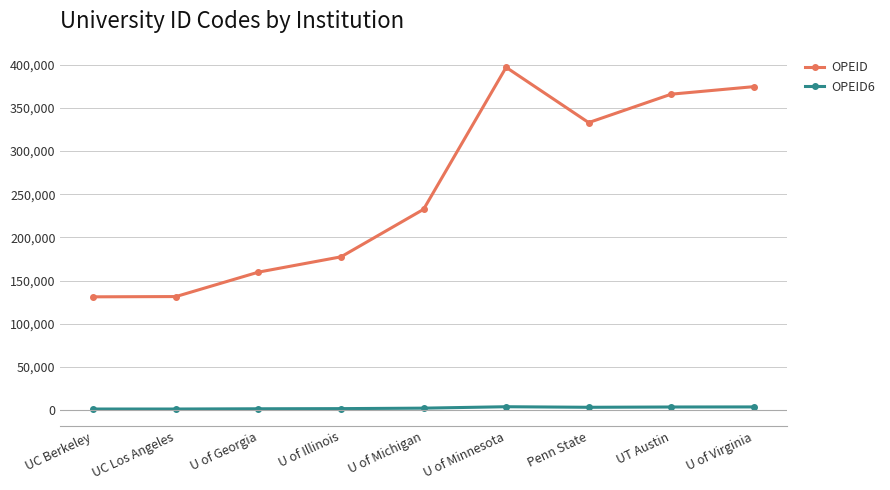

Is it true that OPEID equals 177500 at U of Illinois?

True